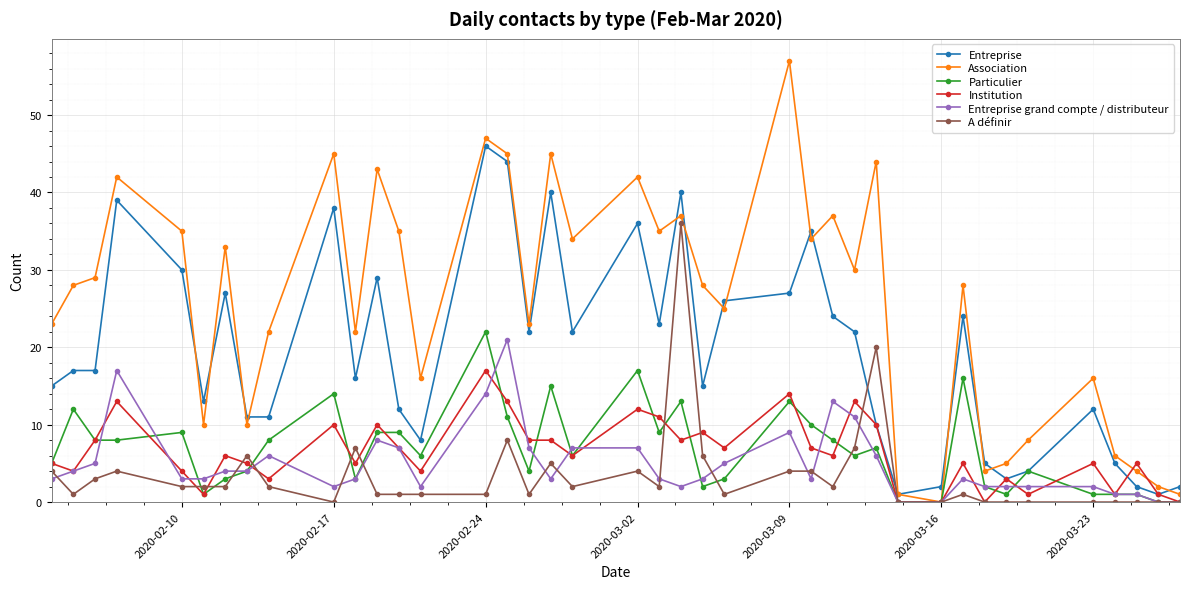

Which series has the largest total across all categories?

Association